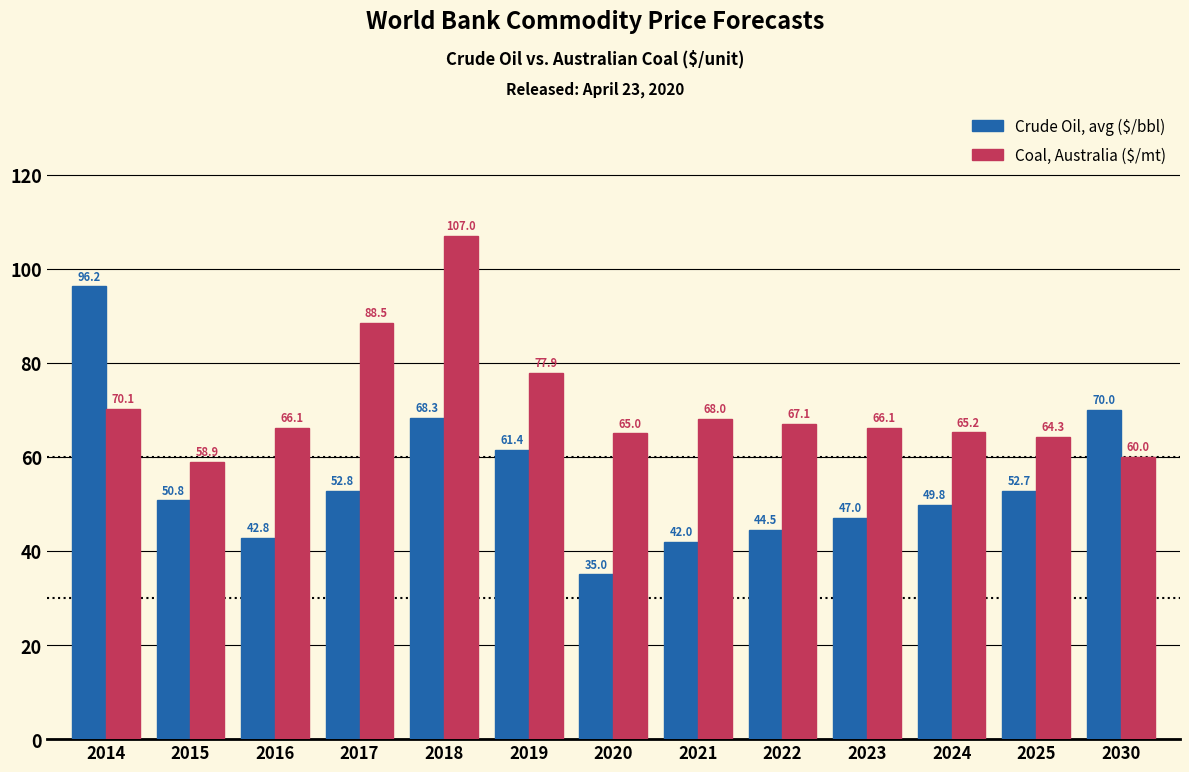

Reading left to right, transcribe all the data shown in this chart.

Crude Oil, avg ($/bbl): 96.2	50.8	42.8	52.8	68.3	61.4	35.0	42.0	44.5	47.0	49.8	52.7	70.0
Coal, Australia ($/mt): 70.1	58.9	66.1	88.5	107.0	77.9	65.0	68.0	67.1	66.1	65.2	64.3	60.0